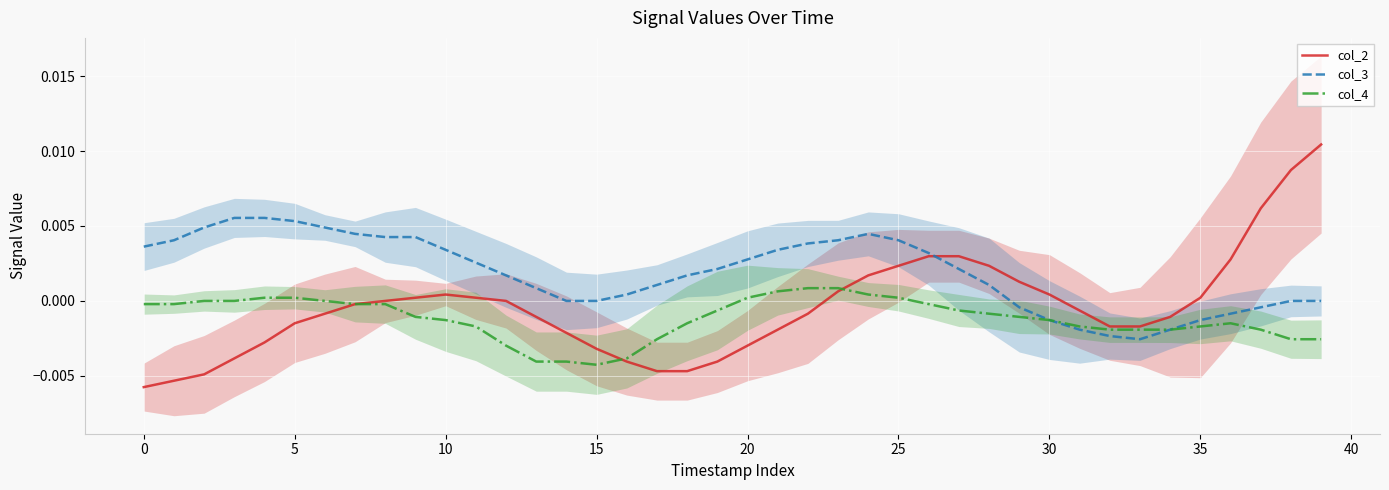

What are all the series names shown in the legend?

col_2, col_3, col_4